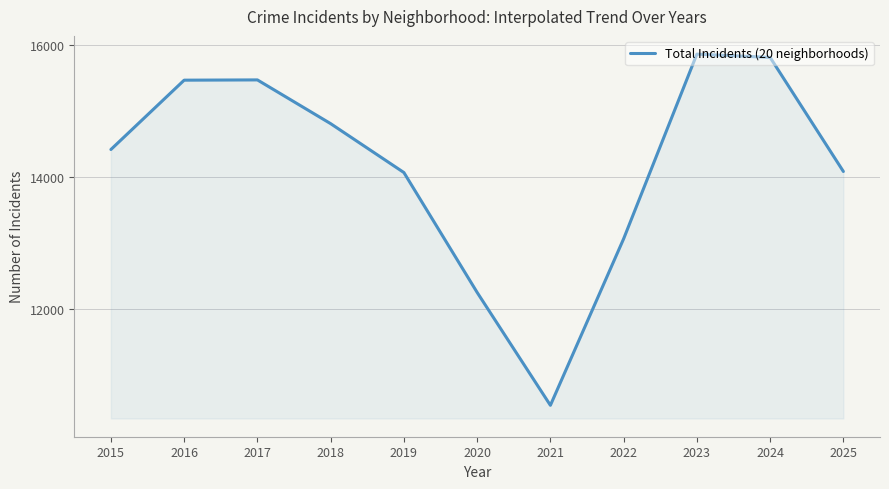

Count the number of data series in this chart.

1